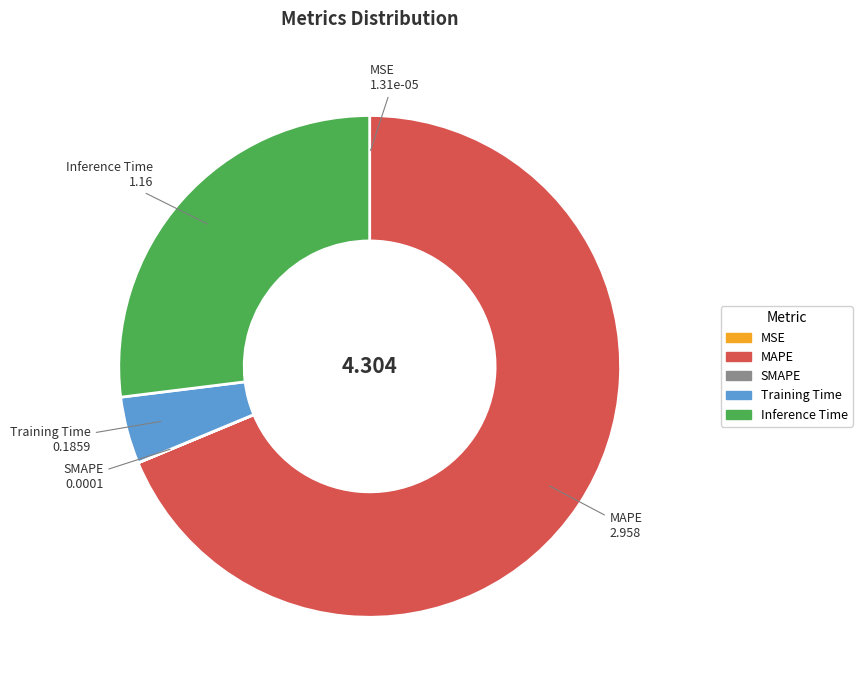

Is there any slice that represents more than half of the pie?

Yes